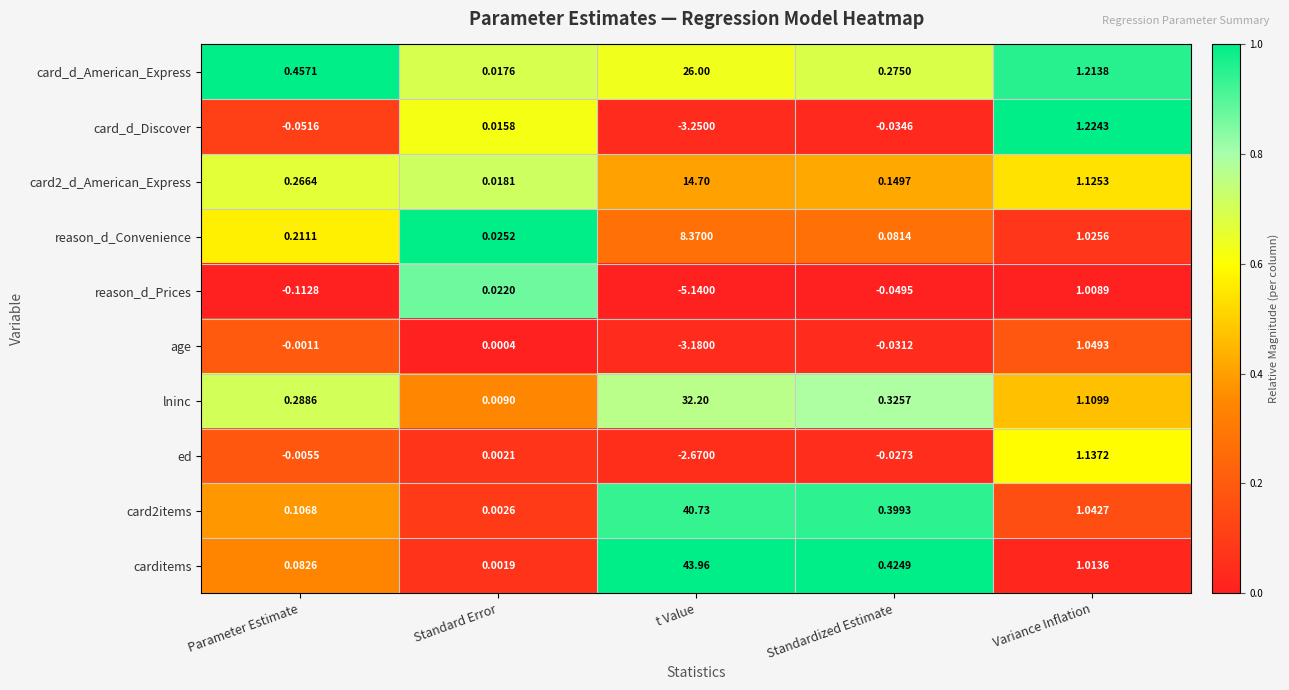

Which series changed the most between Parameter Estimate and Variance Inflation?

card_d_Discover